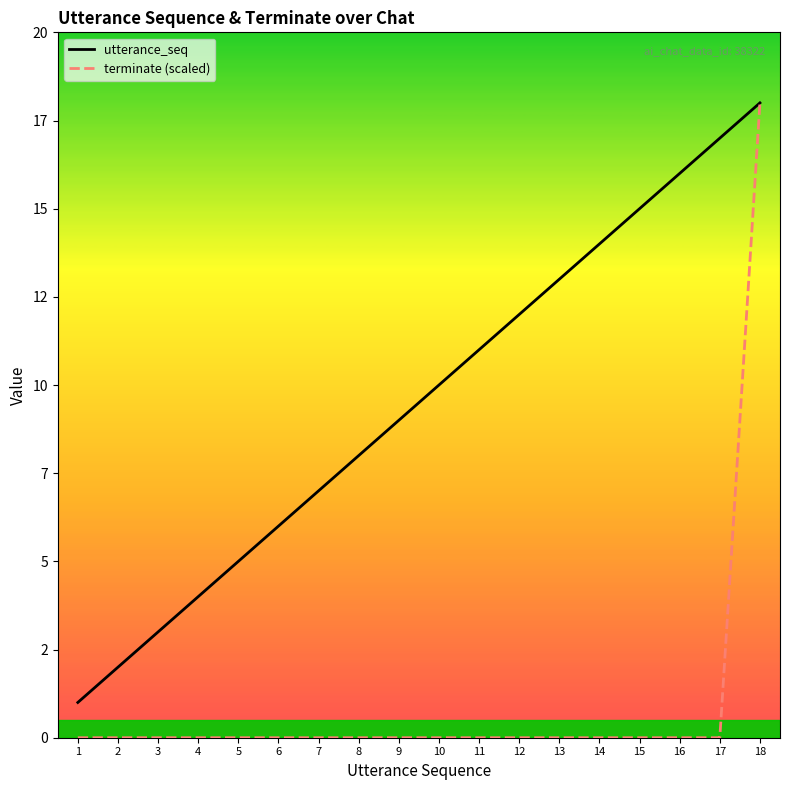

What are all the series names shown in the legend?

utterance_seq, terminate (scaled)